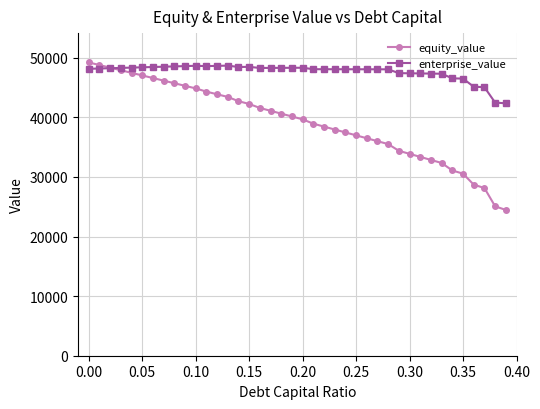

What are all the series names shown in the legend?

equity_value, enterprise_value